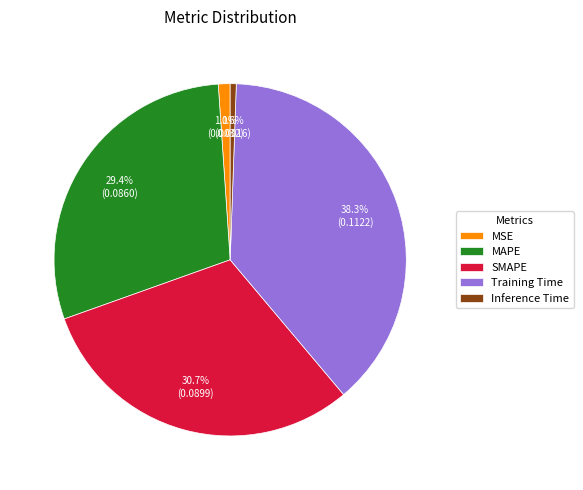

To the nearest percent, what percentage of the pie is MAPE?

29%